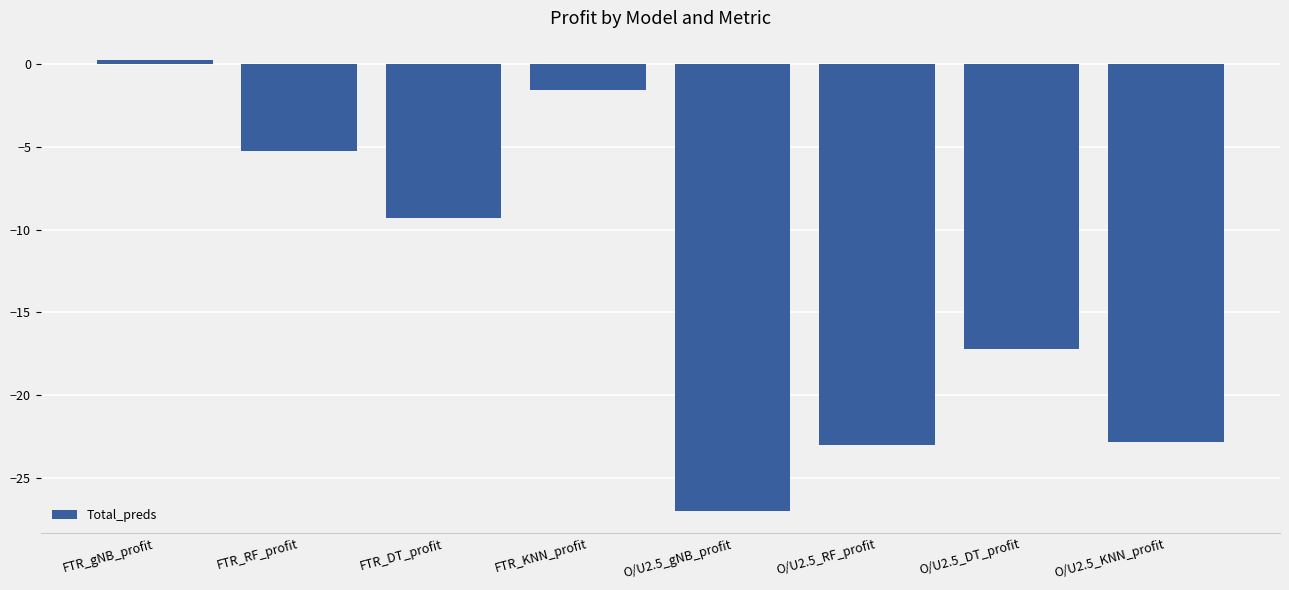

What is the sum of the values at O/U2.5_DT_profit and FTR_gNB_profit?

-17.0